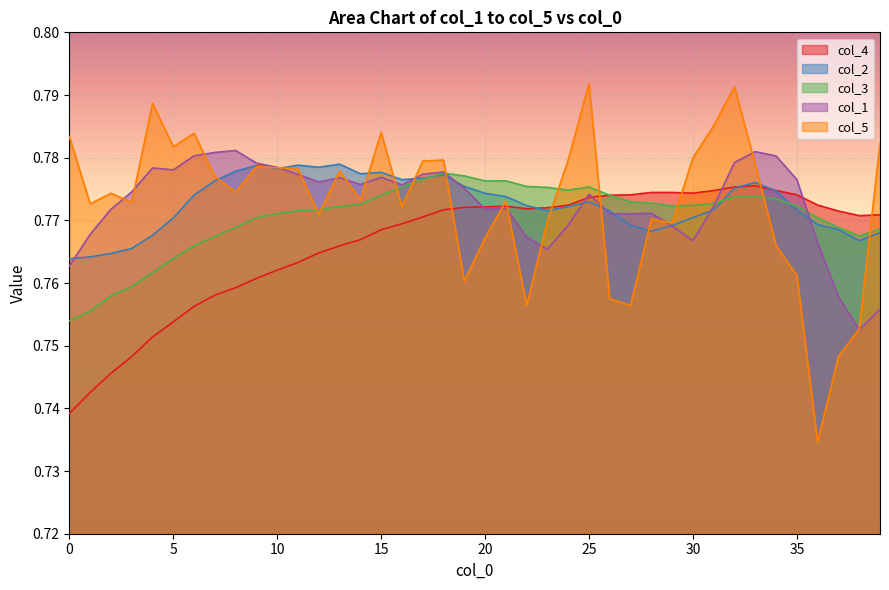

Rank the series at 24 from lowest to highest value.

col_1, col_2, col_4, col_3, col_5